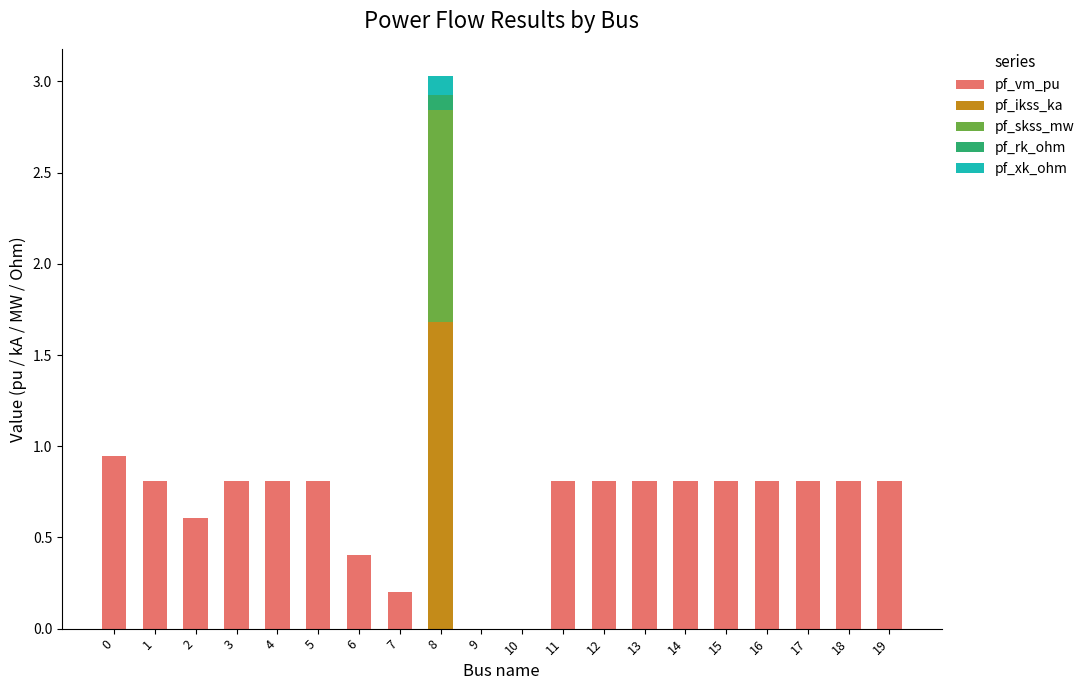

What is the approximate value of pf_vm_pu at 16?

0.8